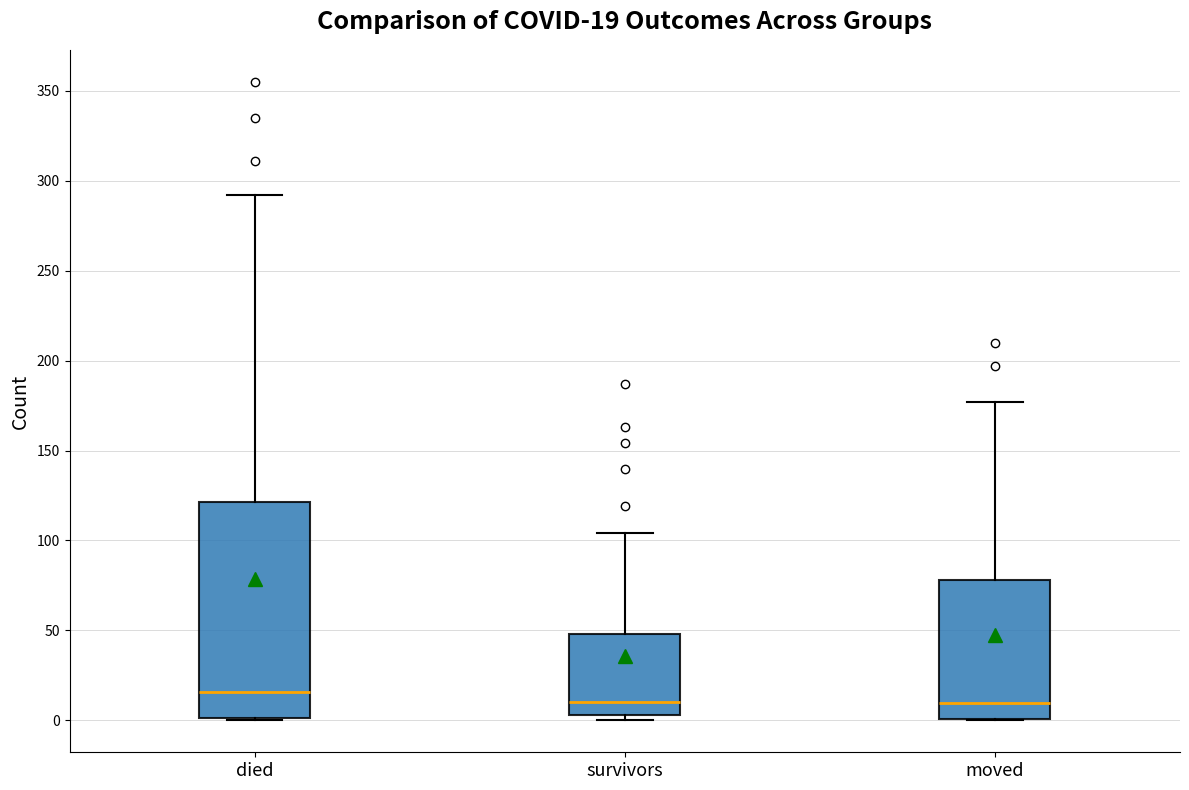

Which box is the tallest, from its lower edge to its upper edge?

died